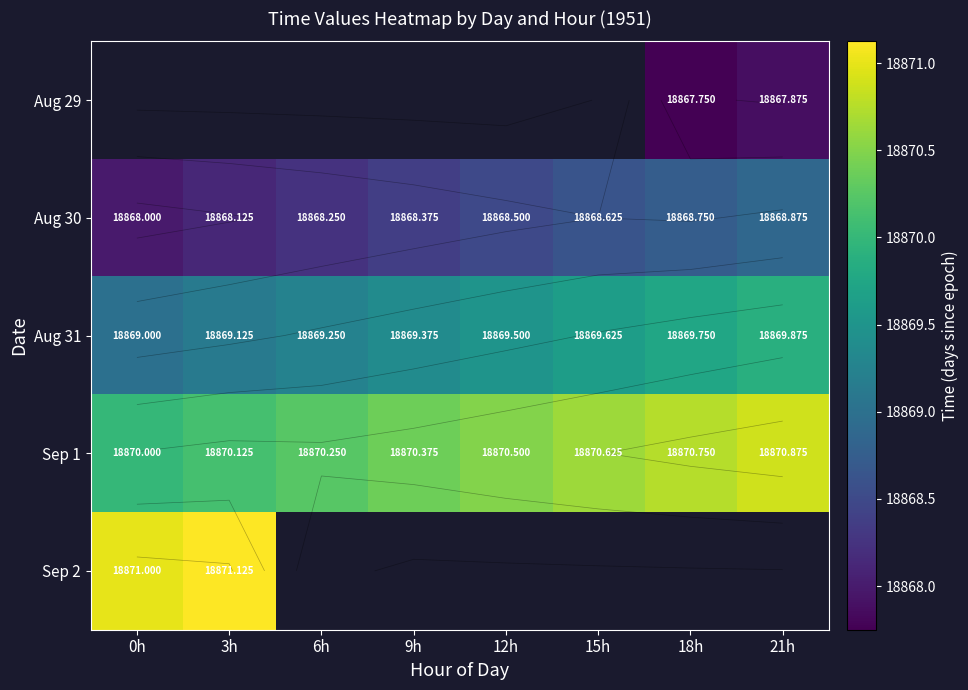

Is the value of Sep 2 at 15h greater than the value of Aug 30 at 12h?

No